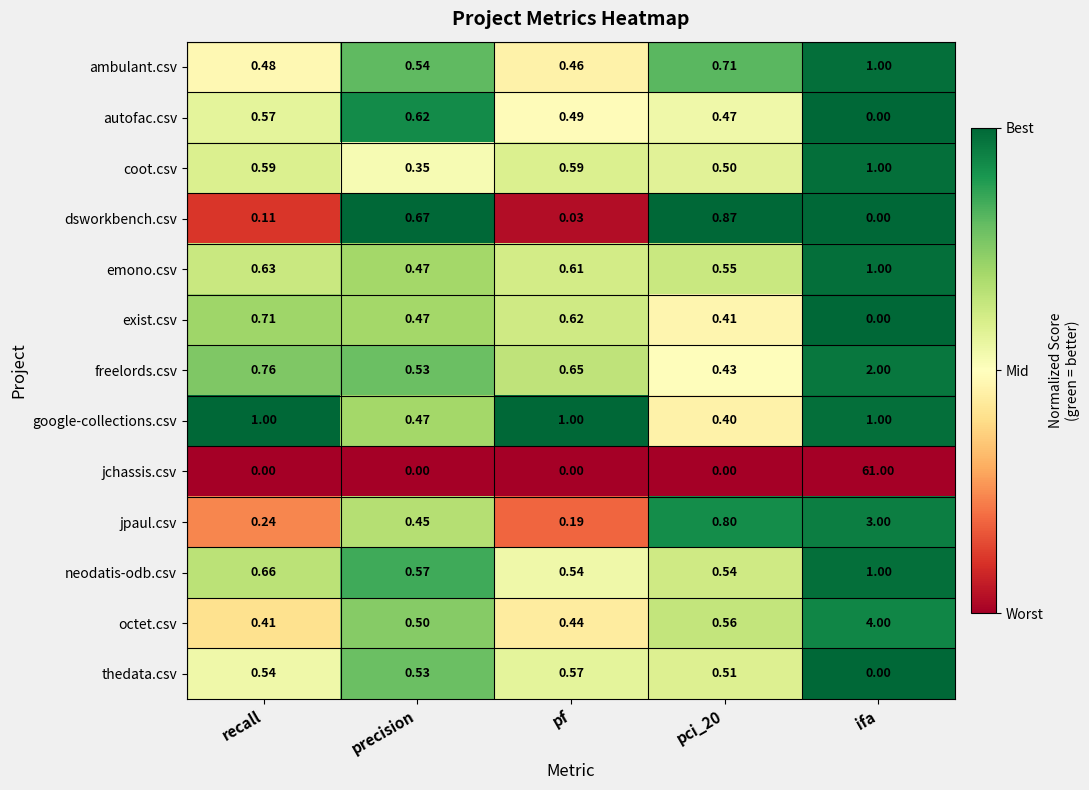

Which label corresponds to the largest value in the chart?

ifa